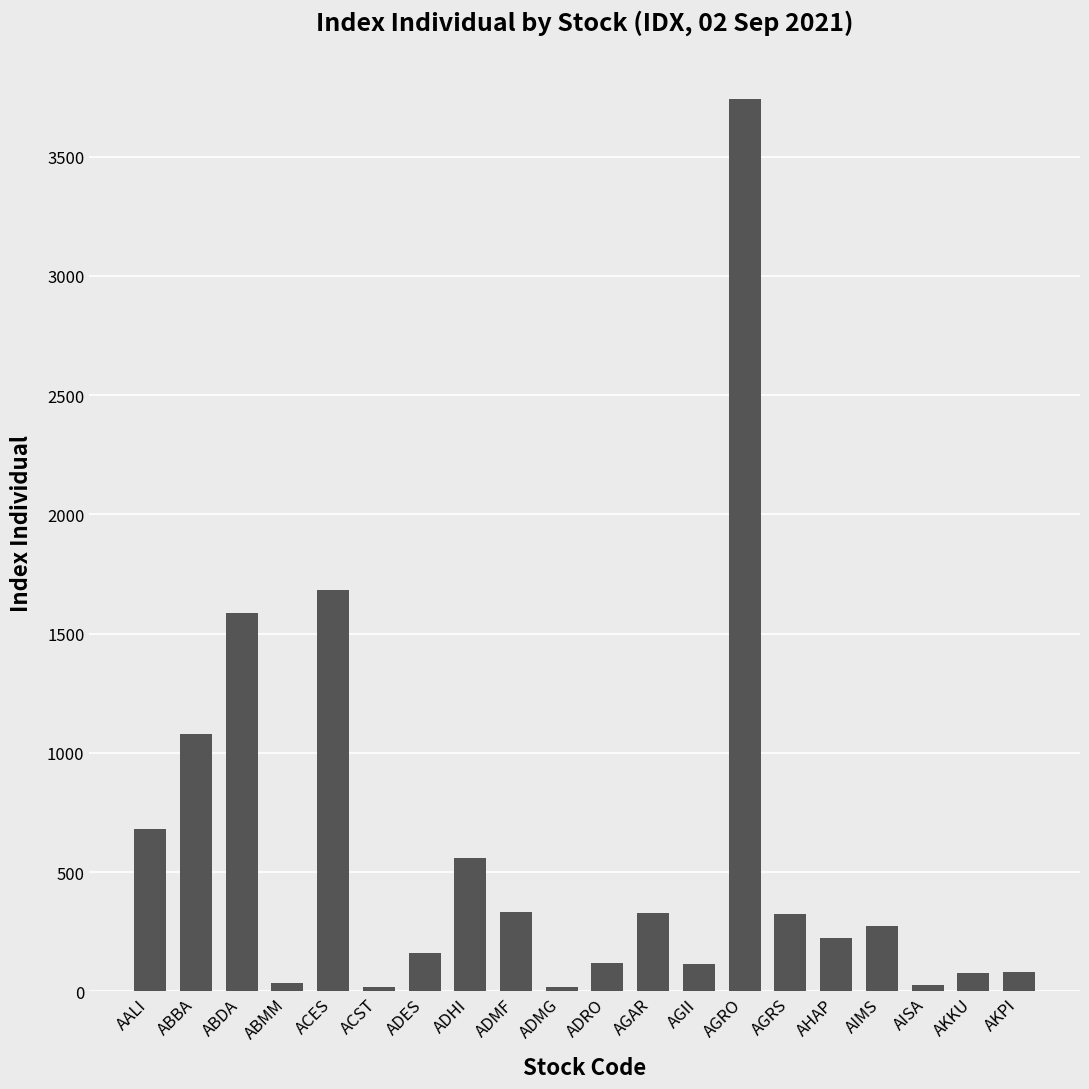

How many bars are there in total?

20